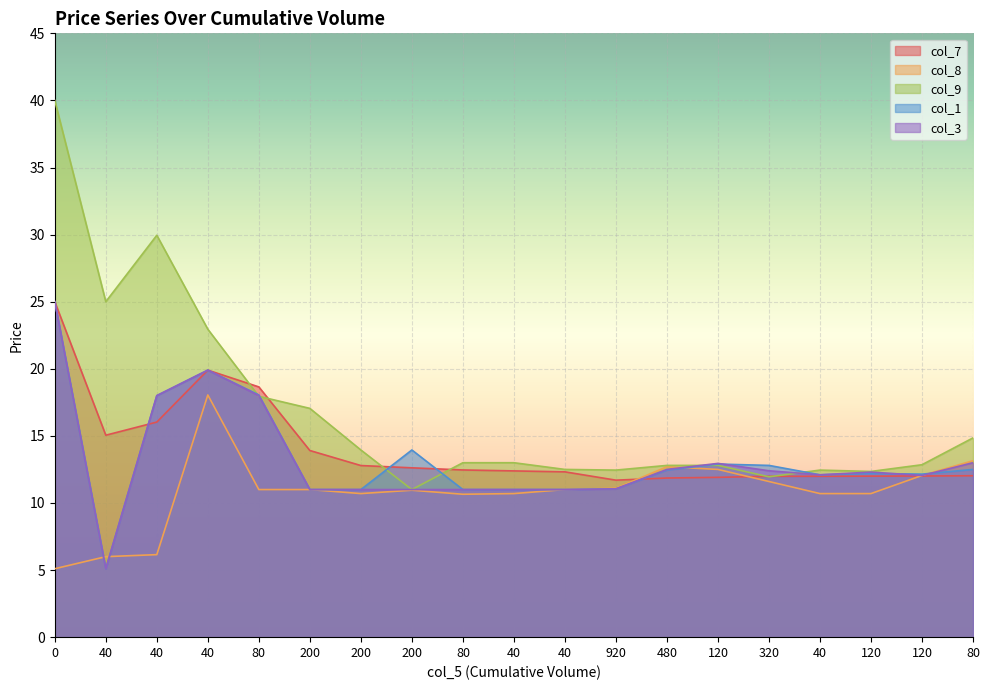

How many interior local valleys does the col_1 series have?

3